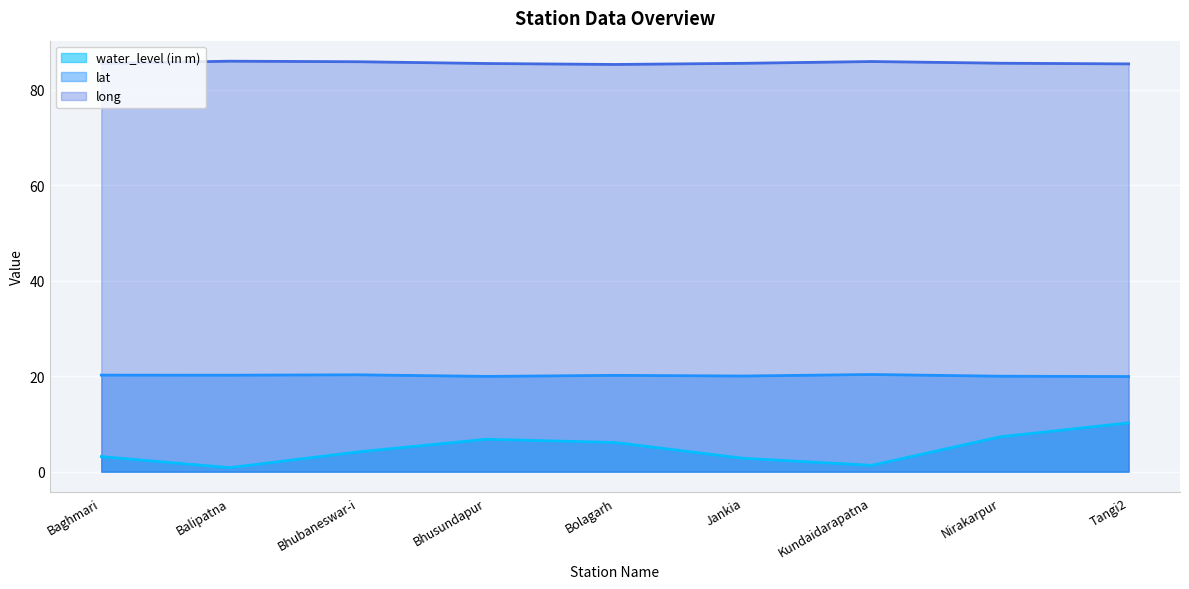

True or false: long and lat intersect in this chart.

False